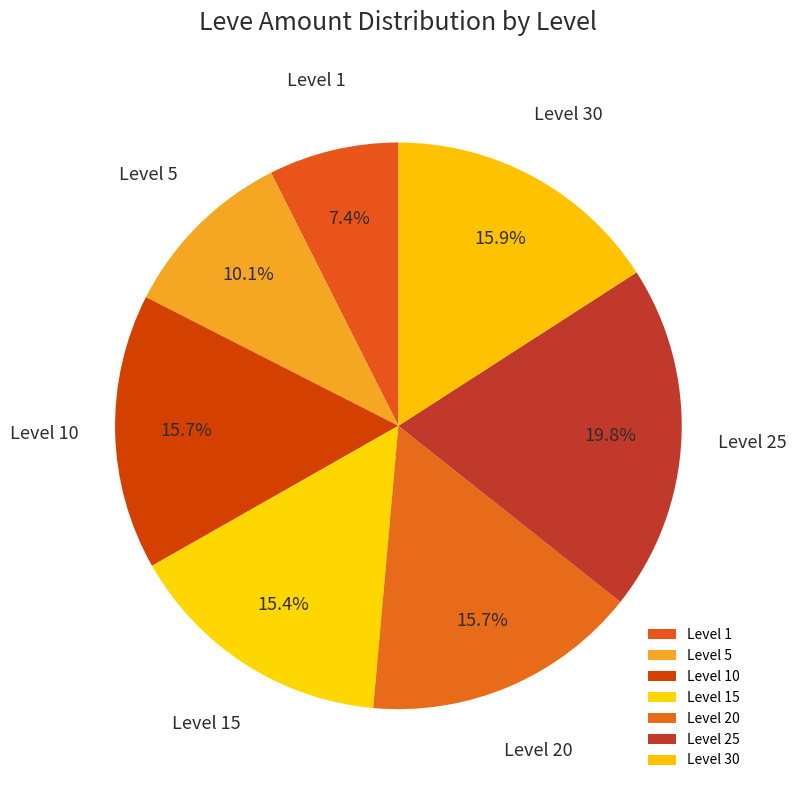

What is the largest slice in the pie chart?

Level 25